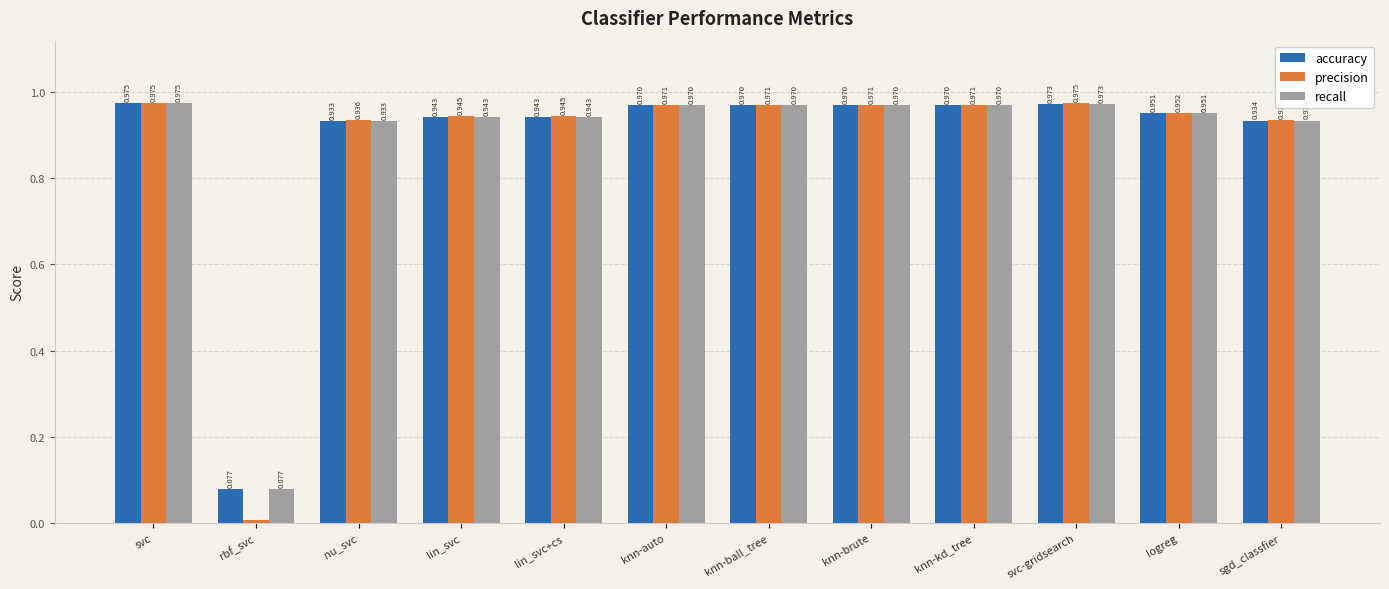

At which category is the sum across all series the highest?

svc